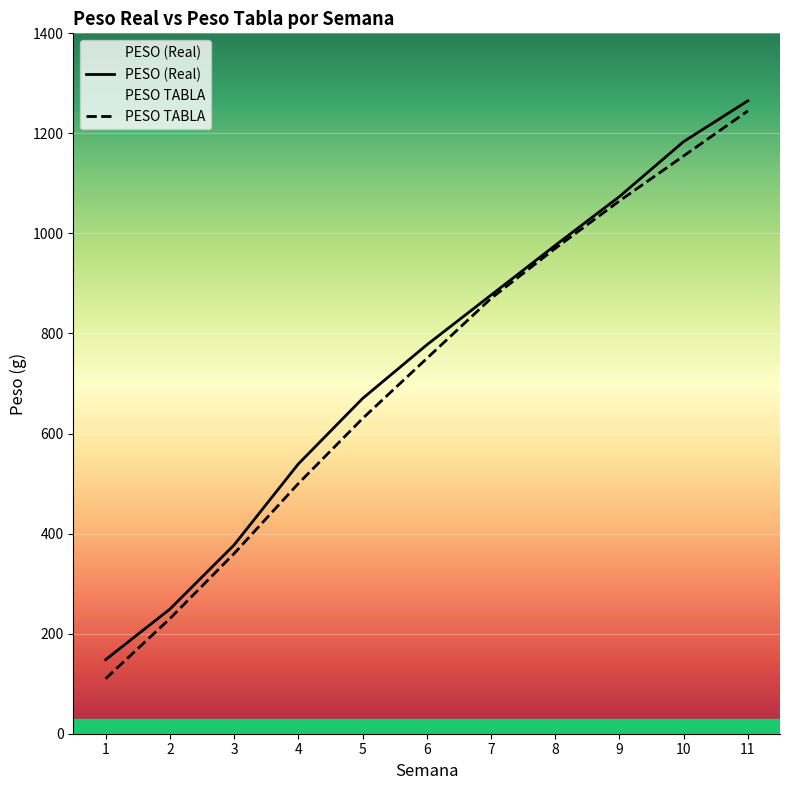

What is the spread (max minus min) of values at 8?

6.1